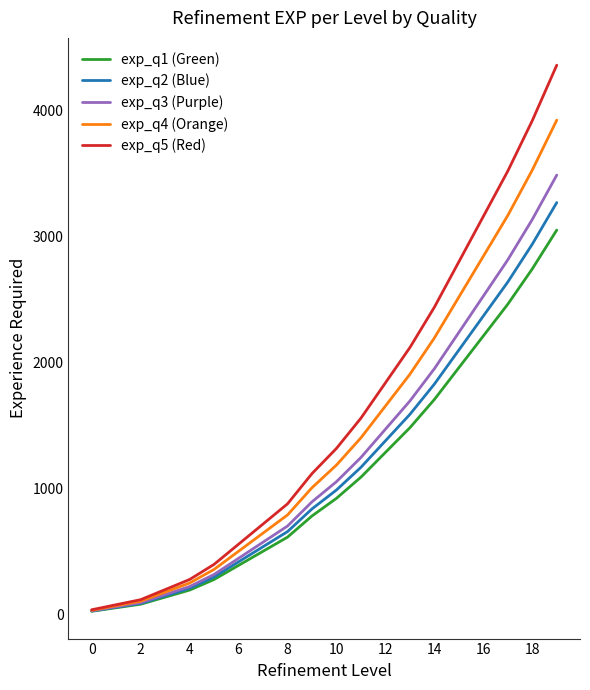

Which series has the largest range (max minus min)?

exp_q5 (Red)